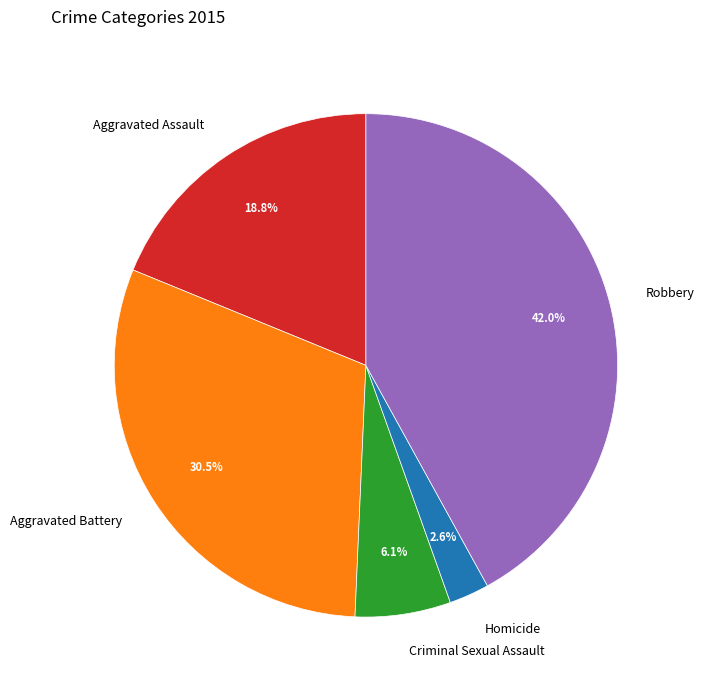

Combined, what portion of the pie is Aggravated Battery and Aggravated Assault?

49.3%